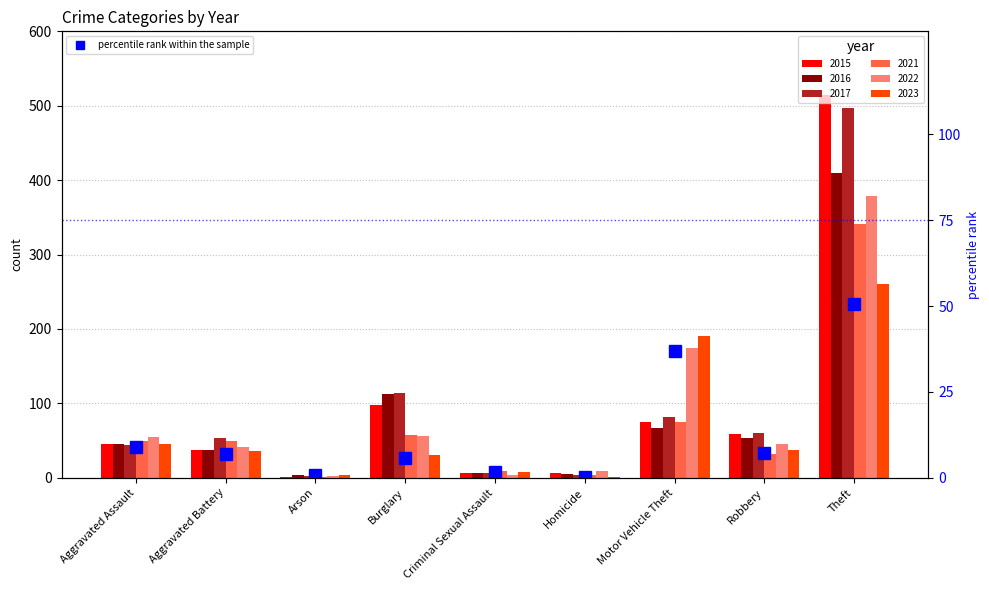

Which has a higher value, Criminal Sexual Assault or Aggravated Battery?

Aggravated Battery